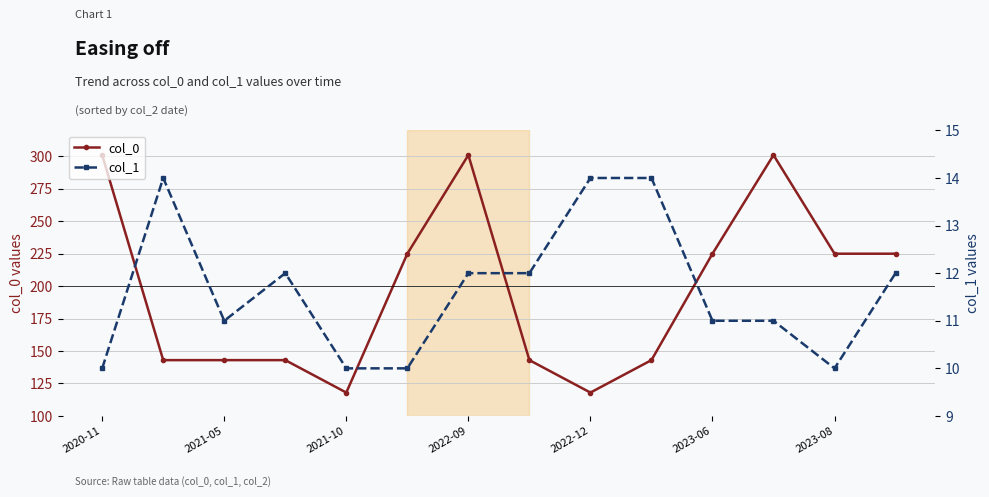

Rank the series by their maximum value, from highest to lowest.

col_0, col_1